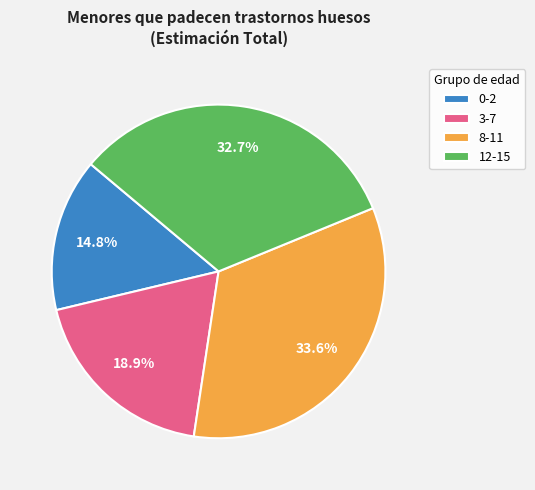

Which category has the biggest portion of the pie?

8-11